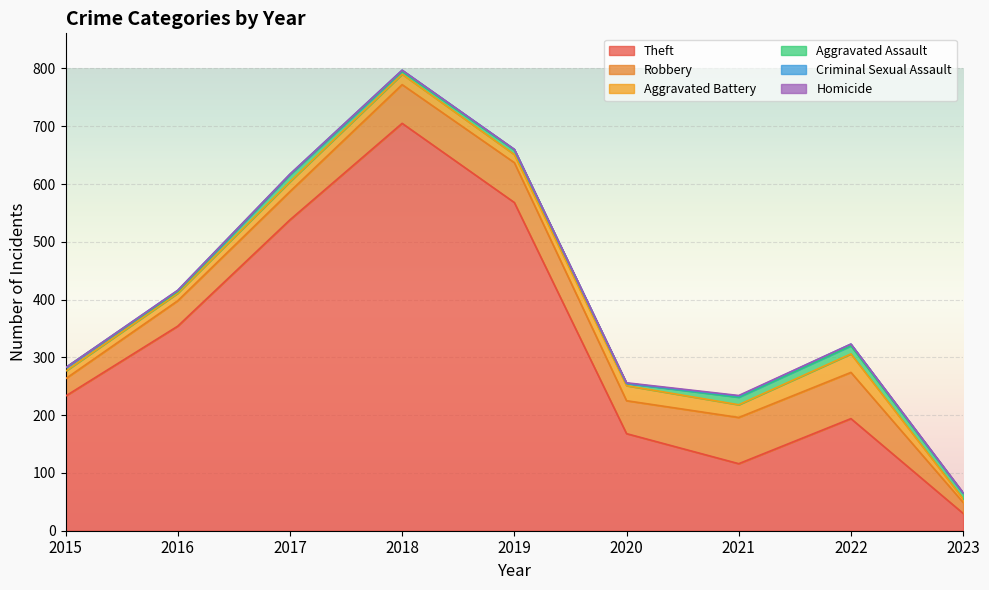

At how many categories does at least one series exceed 467?

3